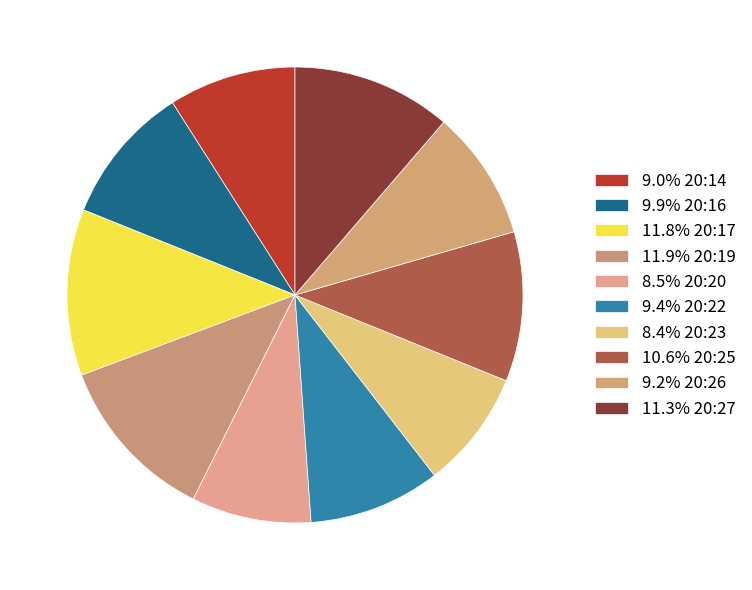

How many segments does this pie chart have?

10